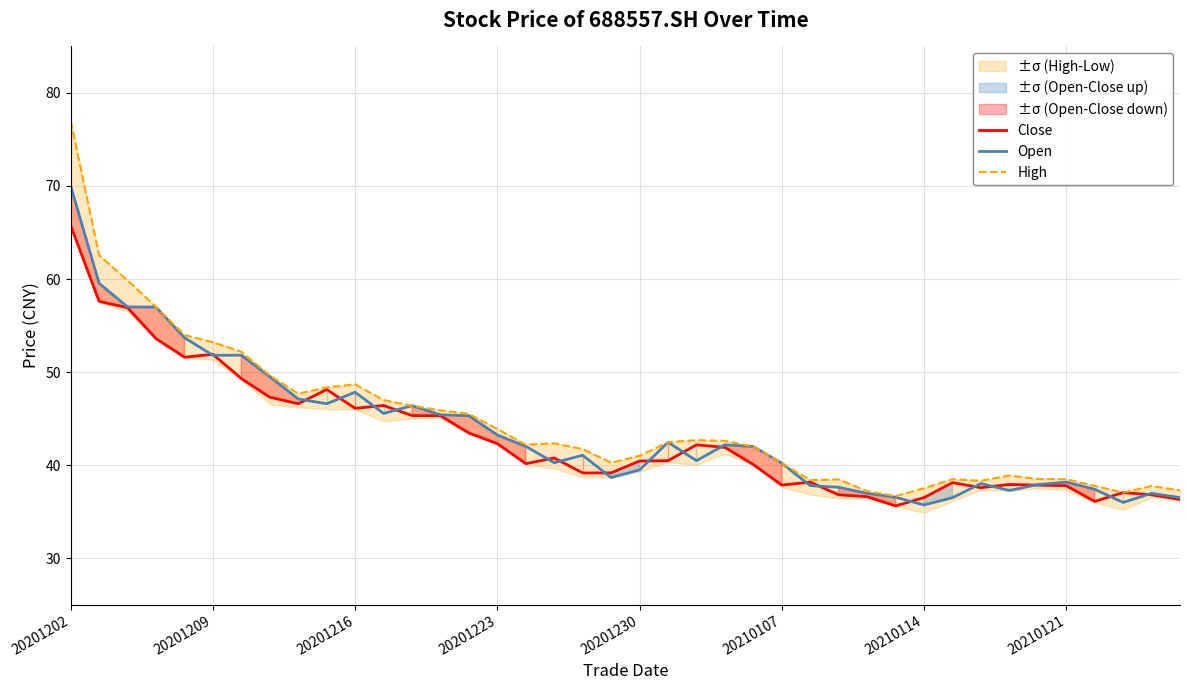

In Open, how many points are higher than both neighbors (excluding endpoints)?

9